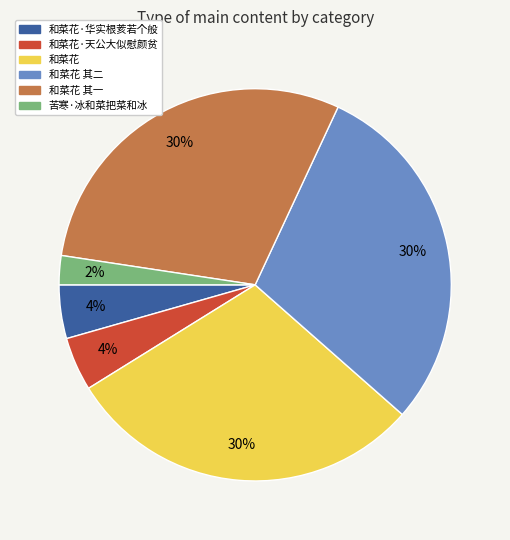

Do 和菜花·天公大似慰颜贫 and 和菜花·华实根荄若个般 together represent more than half of the pie?

No